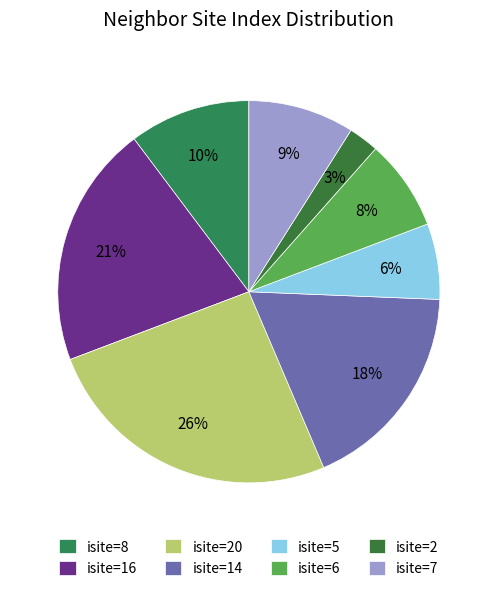

Count the number of slices in the pie.

8